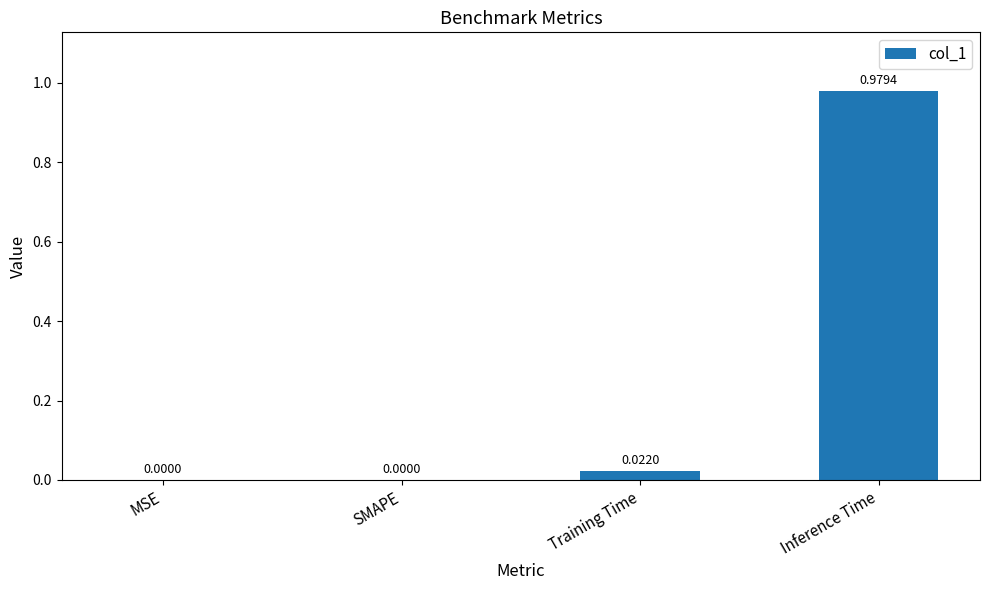

Does the chart contain stacked bars?

No